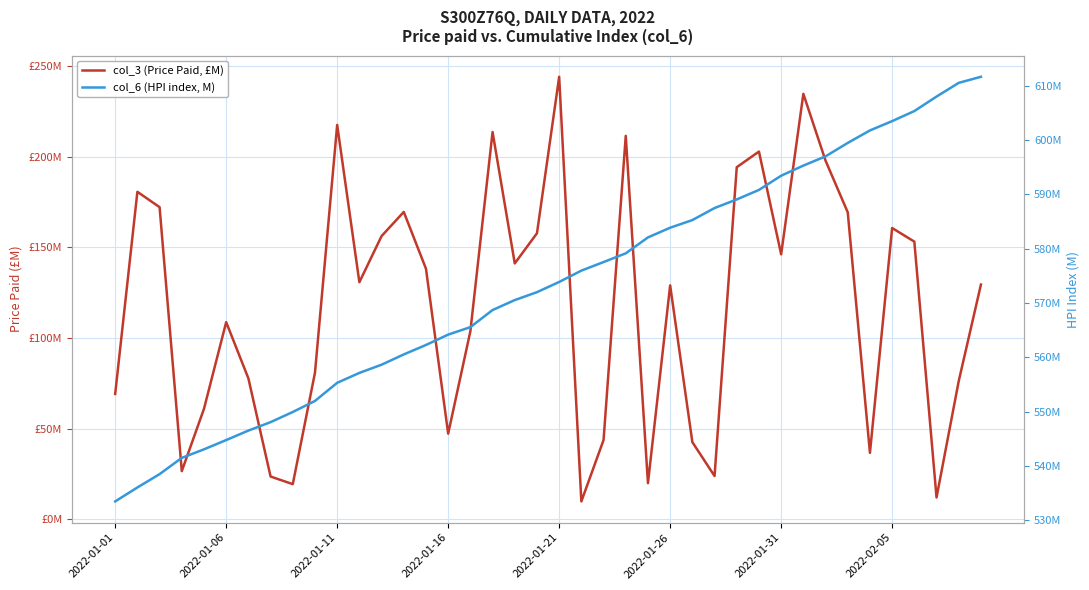

What is the highest value of the col_6 (HPI index, M) series?

611.6